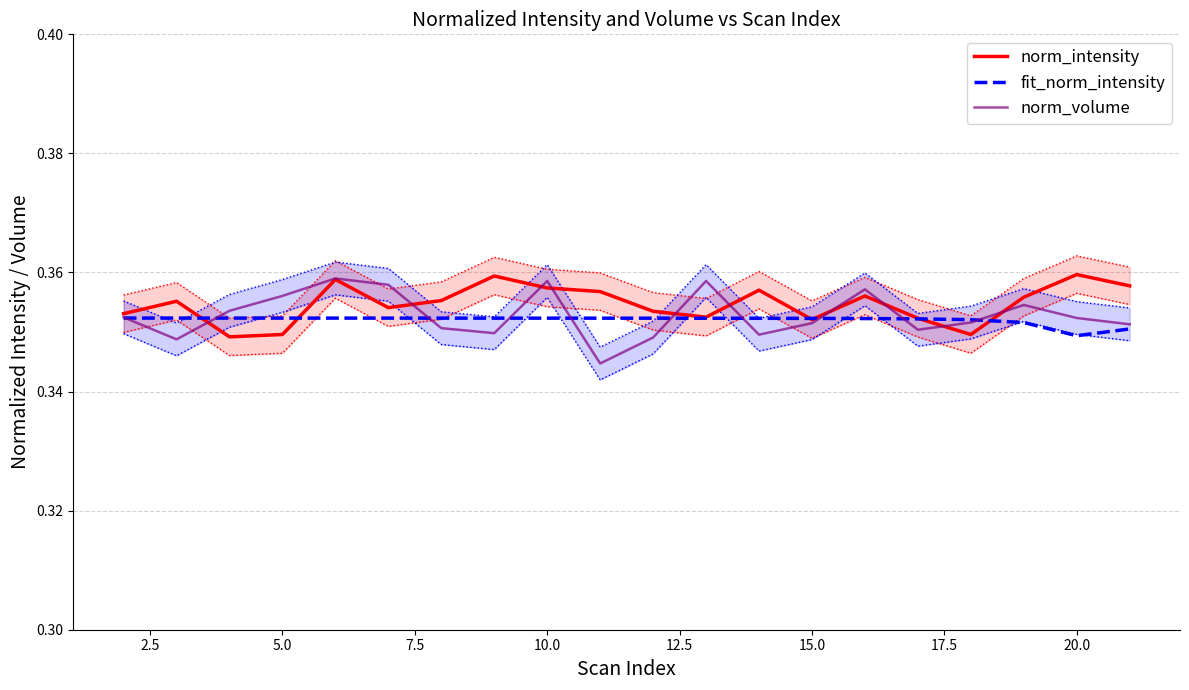

Read the fit_norm_intensity value at 12.5.

0.4